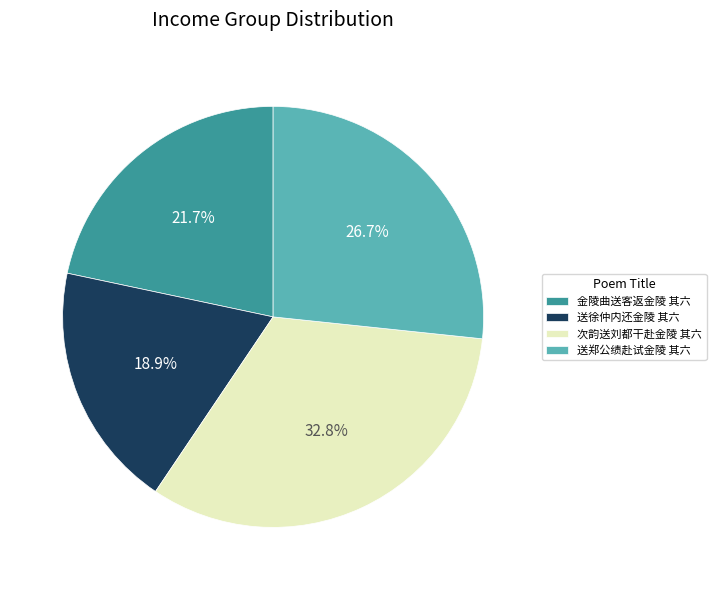

To the nearest percent, what is the difference between the largest and smallest slice percentages?

14%